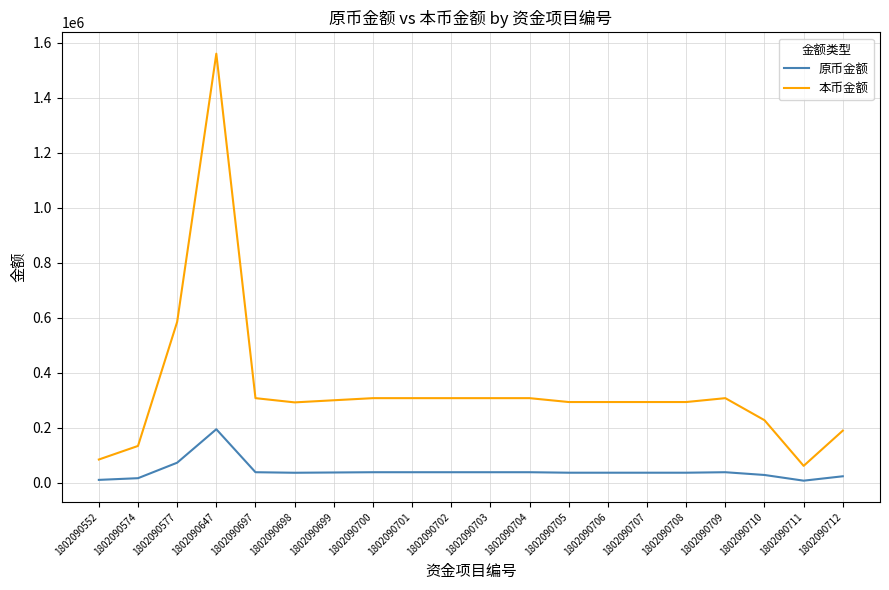

Where is 原币金额 nearest to the value 101184?

1802090577